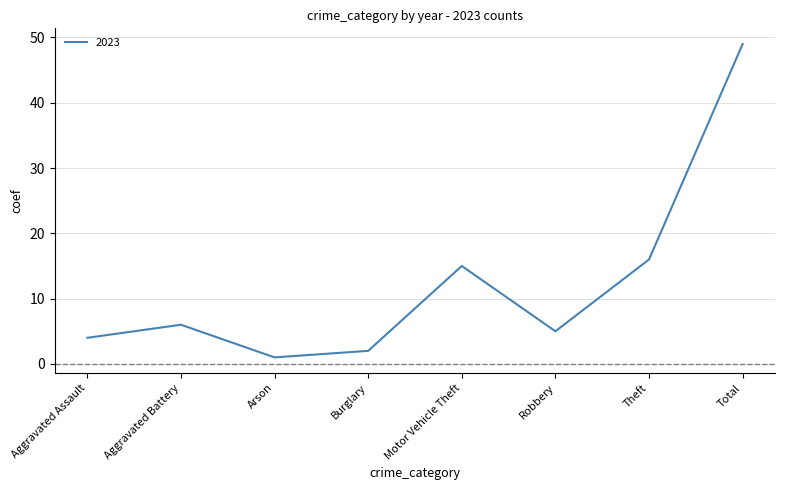

Which label corresponds to the largest value in the chart?

Total